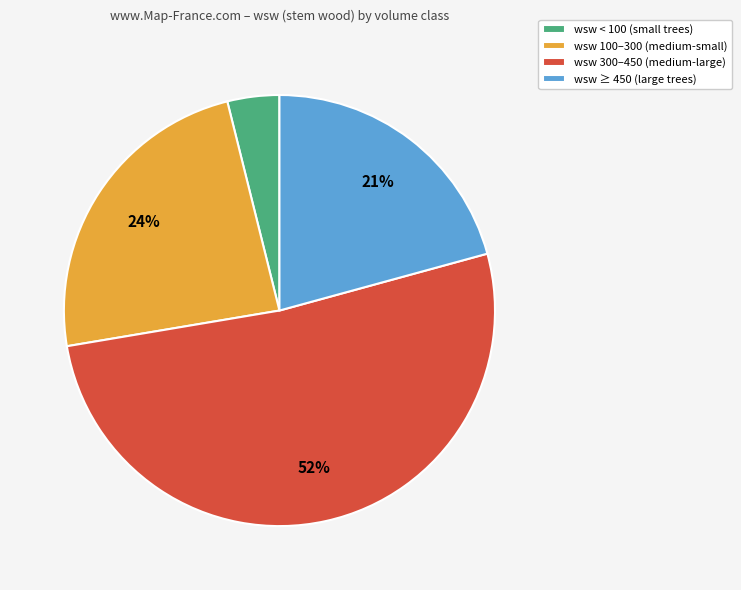

Rank the categories by value from lowest to highest.

wsw < 100 (small trees), wsw ≥ 450 (large trees), wsw 100–300 (medium-small), wsw 300–450 (medium-large)